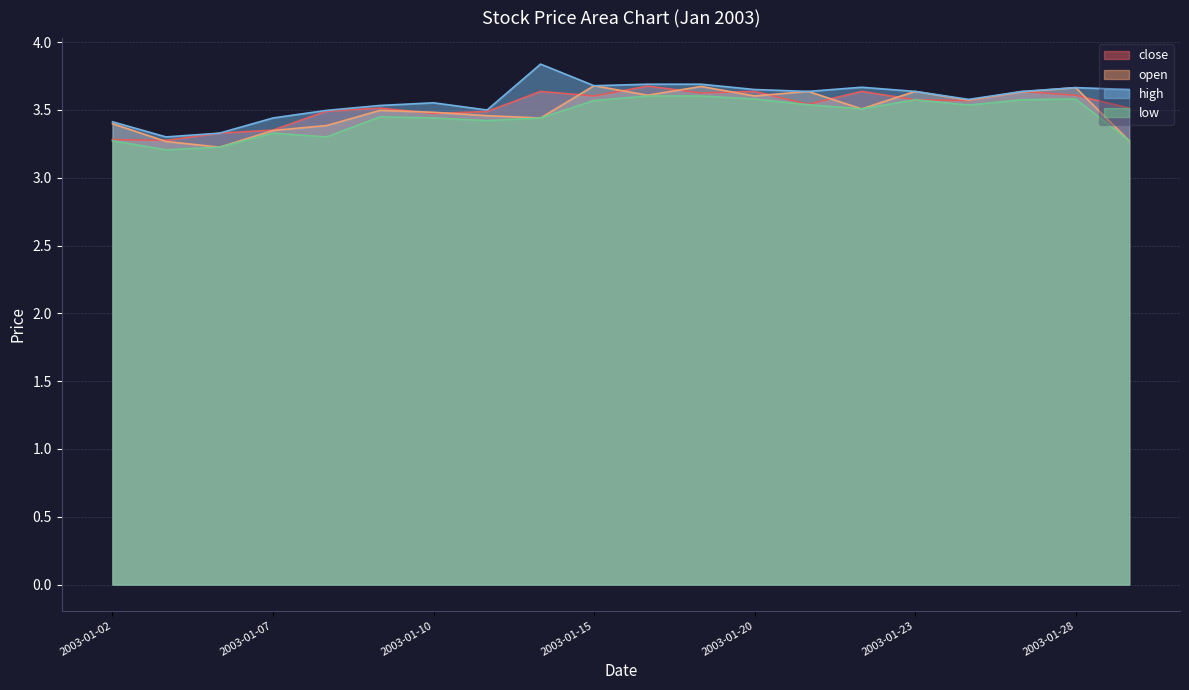

Reading left to right, extract all data points from this chart.

close: 2003-01-02=3.3	2003-01-03=3.3	2003-01-06=3.3	2003-01-07=3.4	2003-01-08=3.5	2003-01-09=3.5	2003-01-10=3.5	2003-01-13=3.5	2003-01-14=3.6	2003-01-15=3.6	2003-01-16=3.7	2003-01-17=3.6	2003-01-20=3.6	2003-01-21=3.5	2003-01-22=3.6	2003-01-23=3.6	2003-01-24=3.6	2003-01-27=3.6	2003-01-28=3.6	2003-01-29=3.5
open: 2003-01-02=3.4	2003-01-03=3.3	2003-01-06=3.2	2003-01-07=3.3	2003-01-08=3.4	2003-01-09=3.5	2003-01-10=3.5	2003-01-13=3.5	2003-01-14=3.4	2003-01-15=3.7	2003-01-16=3.6	2003-01-17=3.7	2003-01-20=3.6	2003-01-21=3.6	2003-01-22=3.5	2003-01-23=3.6	2003-01-24=3.6	2003-01-27=3.6	2003-01-28=3.7	2003-01-29=3.3
high: 2003-01-02=3.4	2003-01-03=3.3	2003-01-06=3.3	2003-01-07=3.4	2003-01-08=3.5	2003-01-09=3.5	2003-01-10=3.6	2003-01-13=3.5	2003-01-14=3.8	2003-01-15=3.7	2003-01-16=3.7	2003-01-17=3.7	2003-01-20=3.7	2003-01-21=3.6	2003-01-22=3.7	2003-01-23=3.6	2003-01-24=3.6	2003-01-27=3.6	2003-01-28=3.7	2003-01-29=3.7
low: 2003-01-02=3.3	2003-01-03=3.2	2003-01-06=3.2	2003-01-07=3.3	2003-01-08=3.3	2003-01-09=3.4	2003-01-10=3.4	2003-01-13=3.4	2003-01-14=3.4	2003-01-15=3.6	2003-01-16=3.6	2003-01-17=3.6	2003-01-20=3.6	2003-01-21=3.5	2003-01-22=3.5	2003-01-23=3.6	2003-01-24=3.5	2003-01-27=3.6	2003-01-28=3.6	2003-01-29=3.3